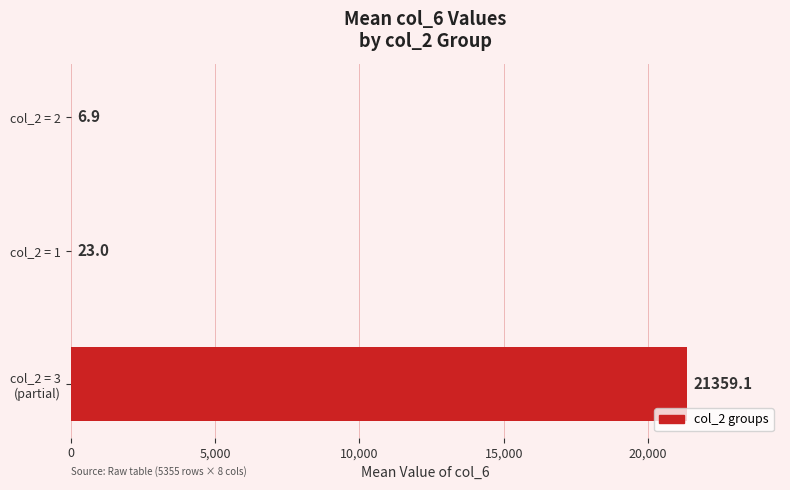

Approximately how many times larger is the value at col_2 = 2 compared to col_2 = 1?

0.3